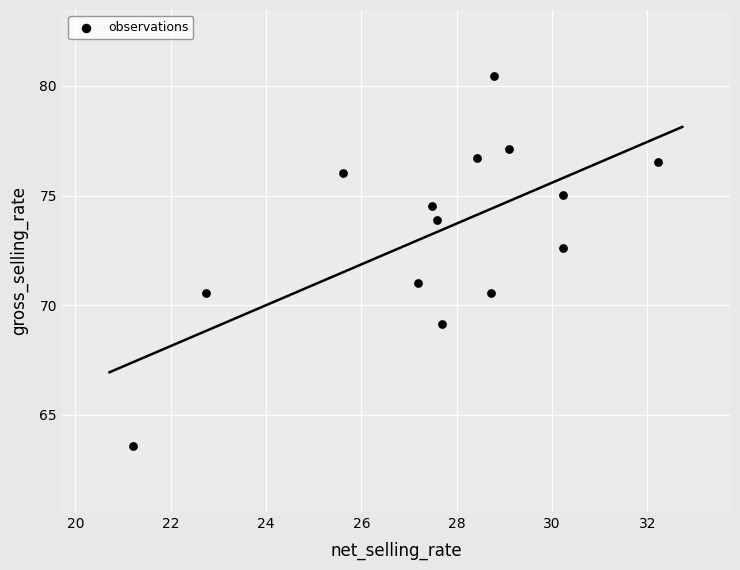

What is the range of Y values (max minus min)?

16.9